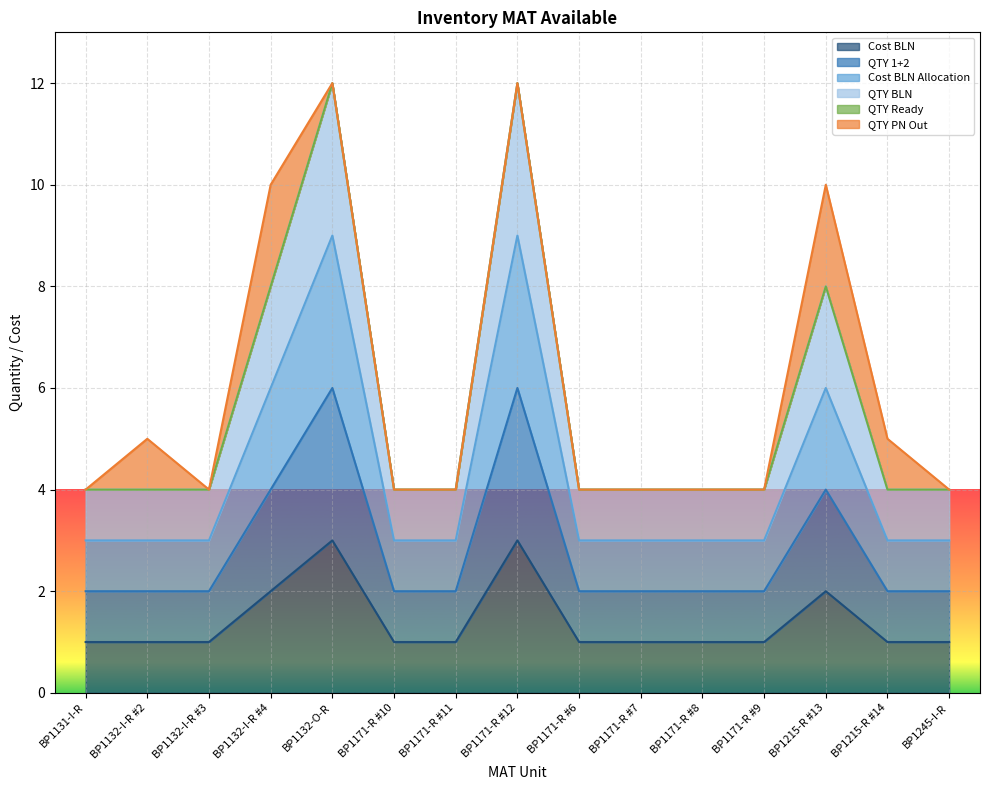

The value of QTY BLN at BP1171-R #9 is 4. True or false?

True